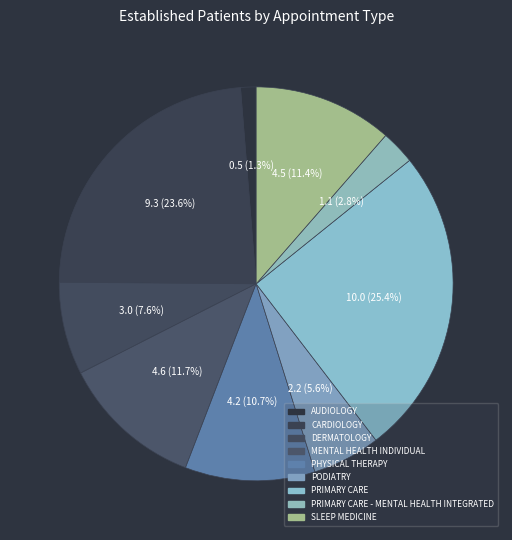

To the nearest percent, what is the average slice percentage?

11%